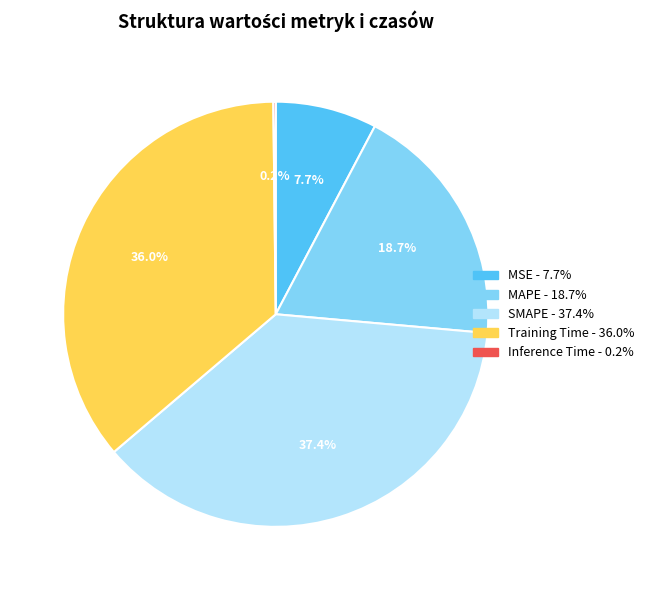

Combined, what portion of the pie is MSE and SMAPE?

45.1%